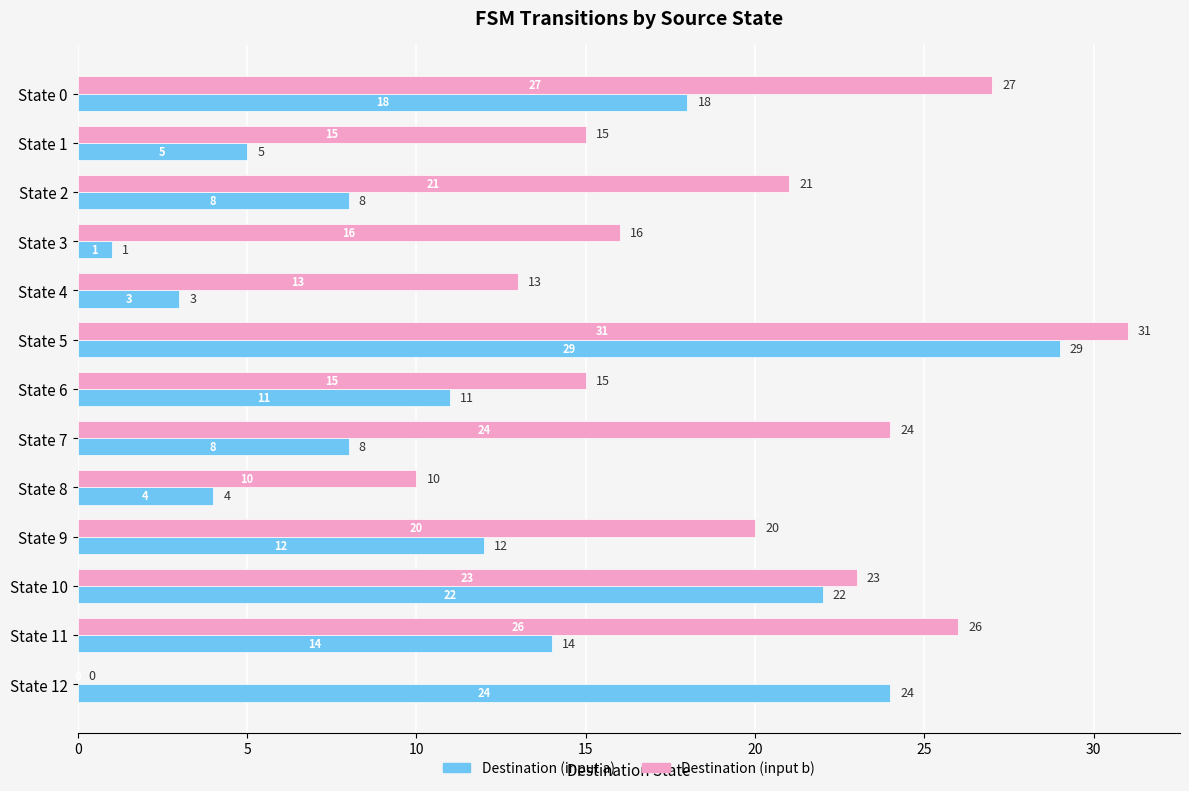

What is the sum of the Destination (input a) values at State 5 and State 1?

34